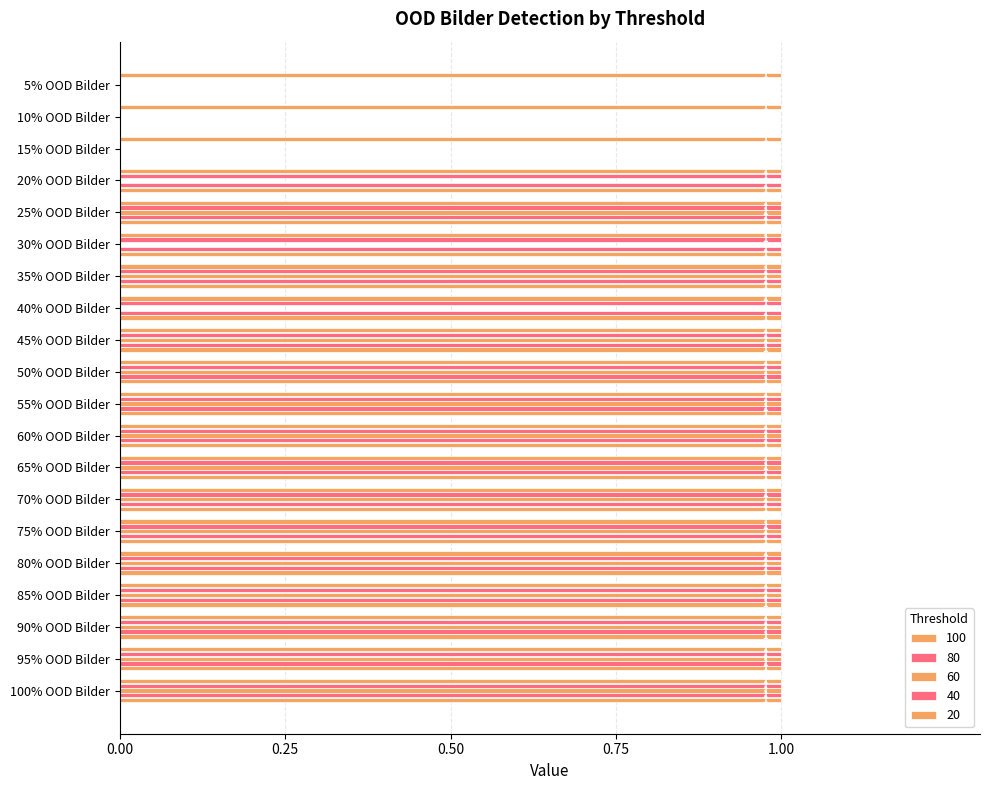

How many distinct data groups are displayed?

5